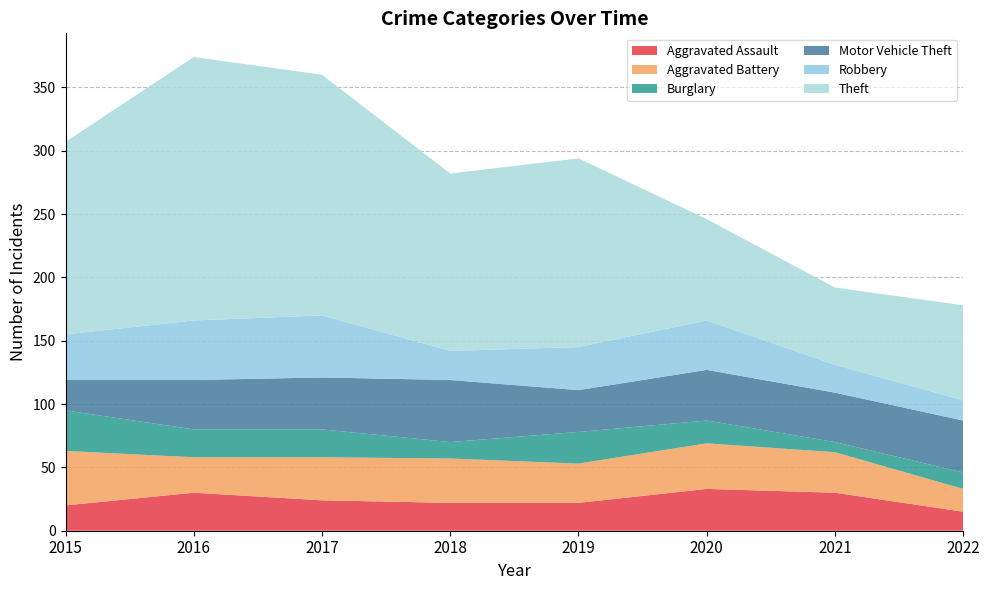

Reading right to left, extract all data points from this chart.

Aggravated Assault: 2022=15	2021=30	2020=33	2019=22	2018=22	2017=24	2016=30	2015=20
Aggravated Battery: 2022=18	2021=32	2020=36	2019=31	2018=35	2017=34	2016=28	2015=43
Burglary: 2022=13	2021=8	2020=18	2019=25	2018=13	2017=22	2016=22	2015=32
Motor Vehicle Theft: 2022=41	2021=39	2020=40	2019=33	2018=49	2017=41	2016=39	2015=24
Robbery: 2022=16	2021=22	2020=39	2019=34	2018=23	2017=49	2016=47	2015=36
Theft: 2022=75	2021=61	2020=80	2019=149	2018=140	2017=190	2016=208	2015=152